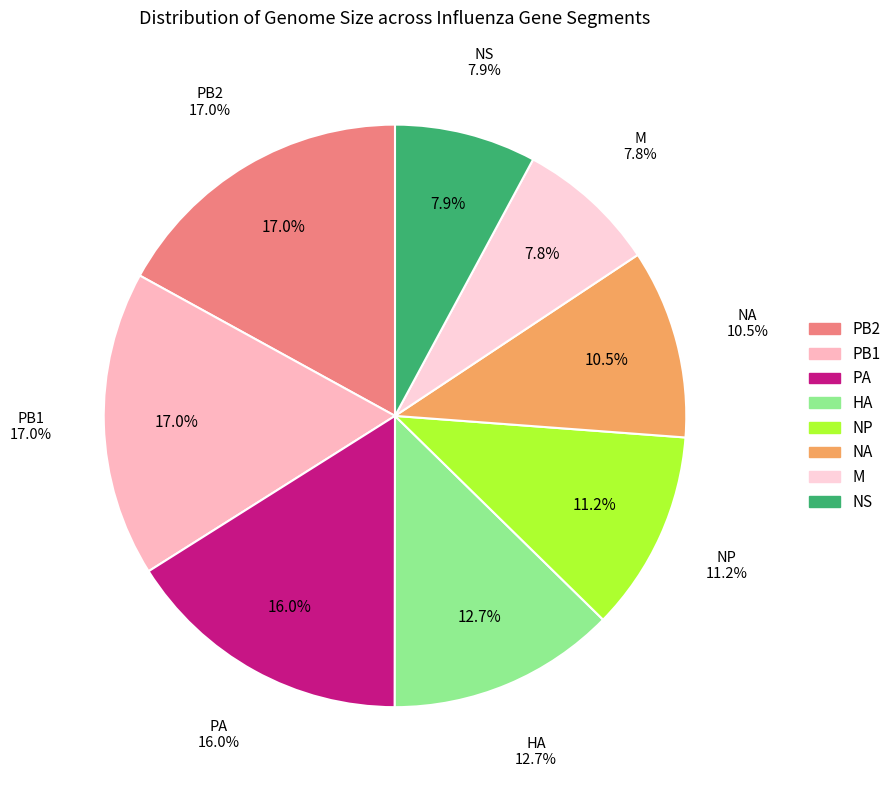

Which has a higher value, PA or NS?

PA